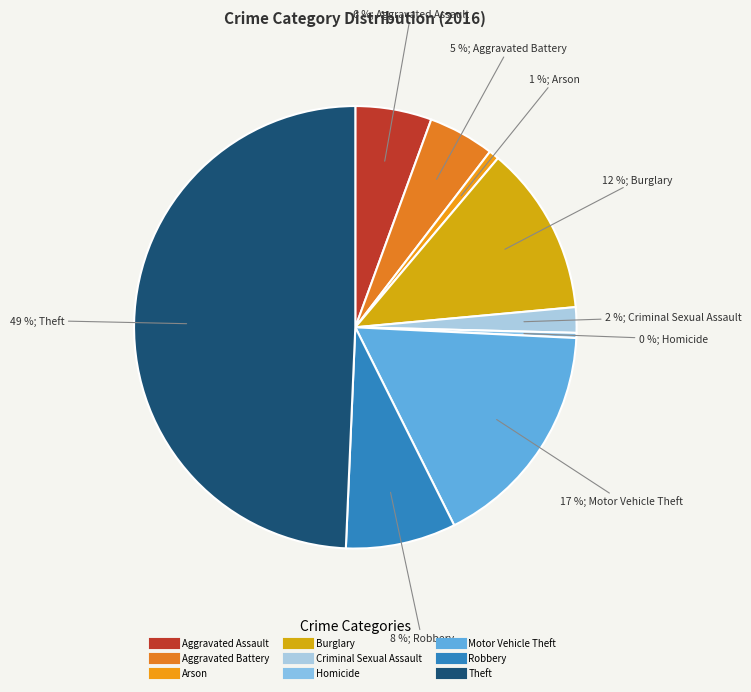

To the nearest percent, what is the difference between the largest and smallest slice percentages?

49%